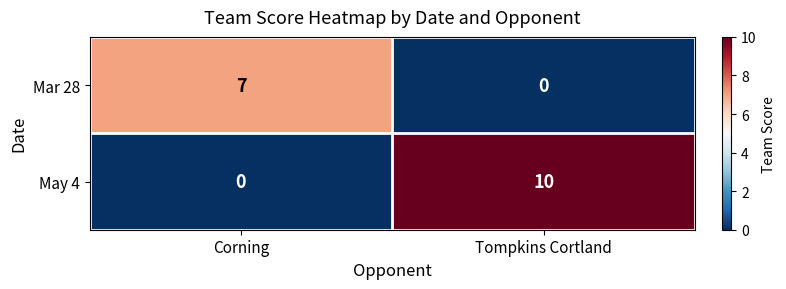

Is it true that Mar 28 equals -3 at Tompkins Cortland?

False